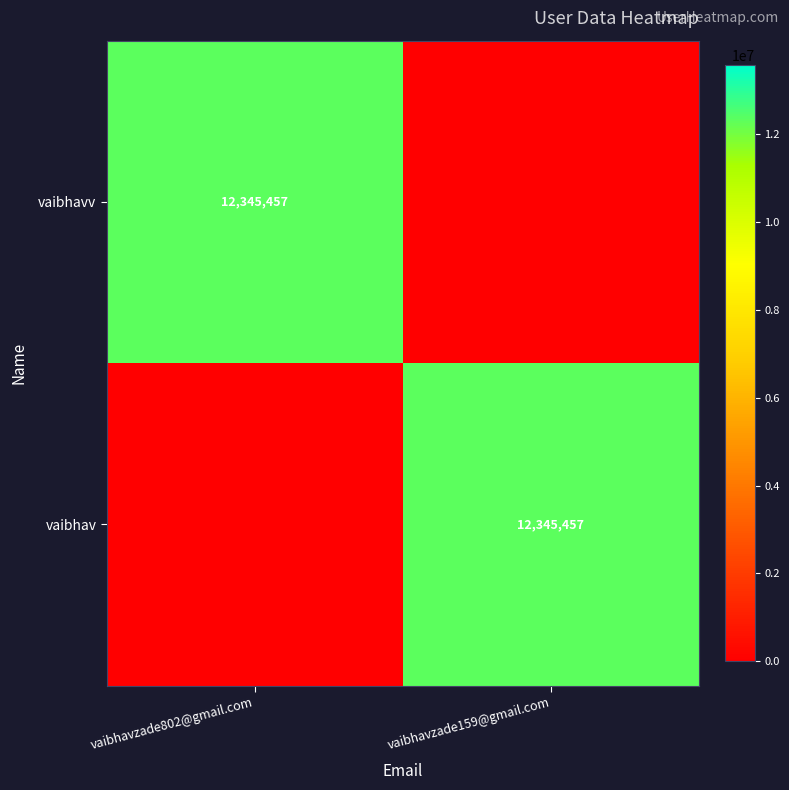

The vaibhavv series shows 7178099 at vaibhavzade802@gmail.com. True or false?

False